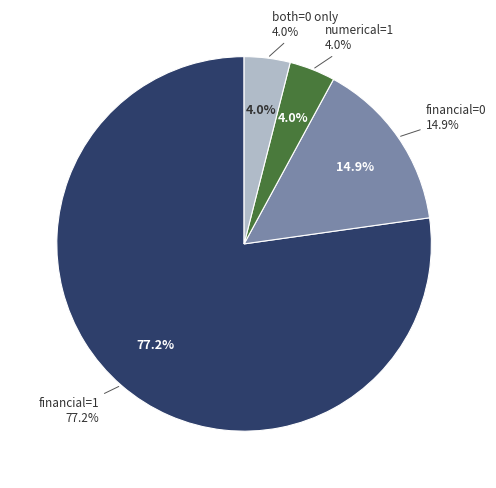

Between numerical=1, financial=0, inclaim=0 and numerical=1, financial=1, inclaim=0, which is larger?

numerical=1, financial=1, inclaim=0